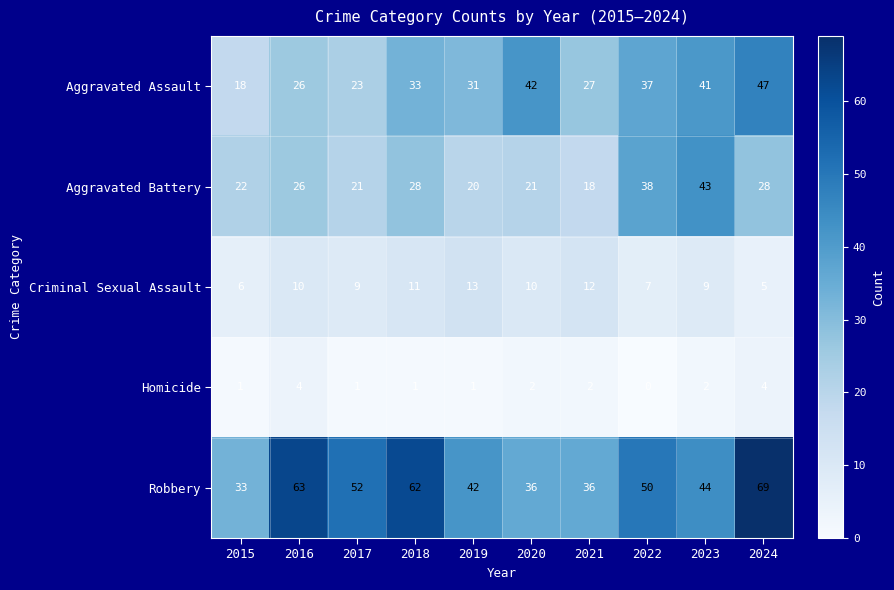

At which category is the sum across all series the highest?

2024